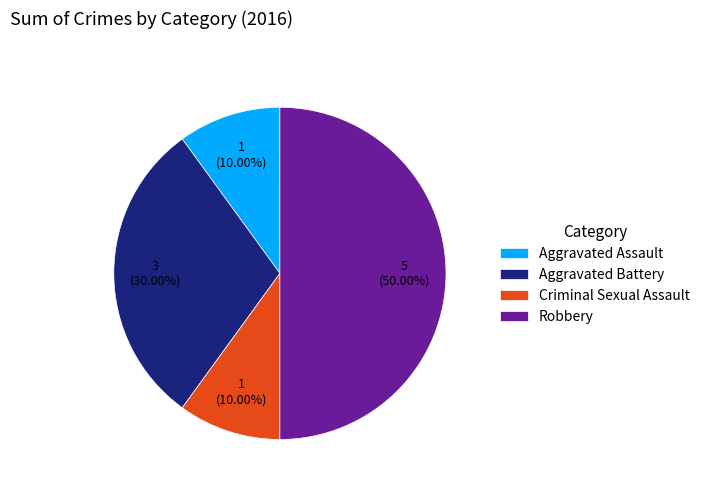

To the nearest percent, what is the difference between the Robbery and Aggravated Assault slice percentages?

40%